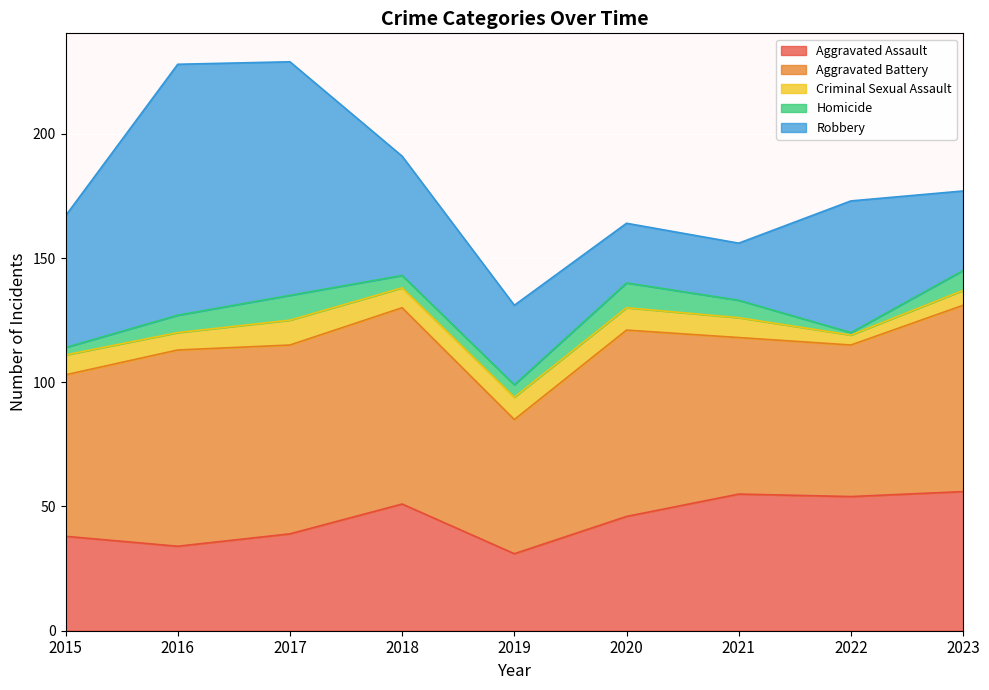

The Aggravated Assault series shows 55 at 2021. True or false?

True